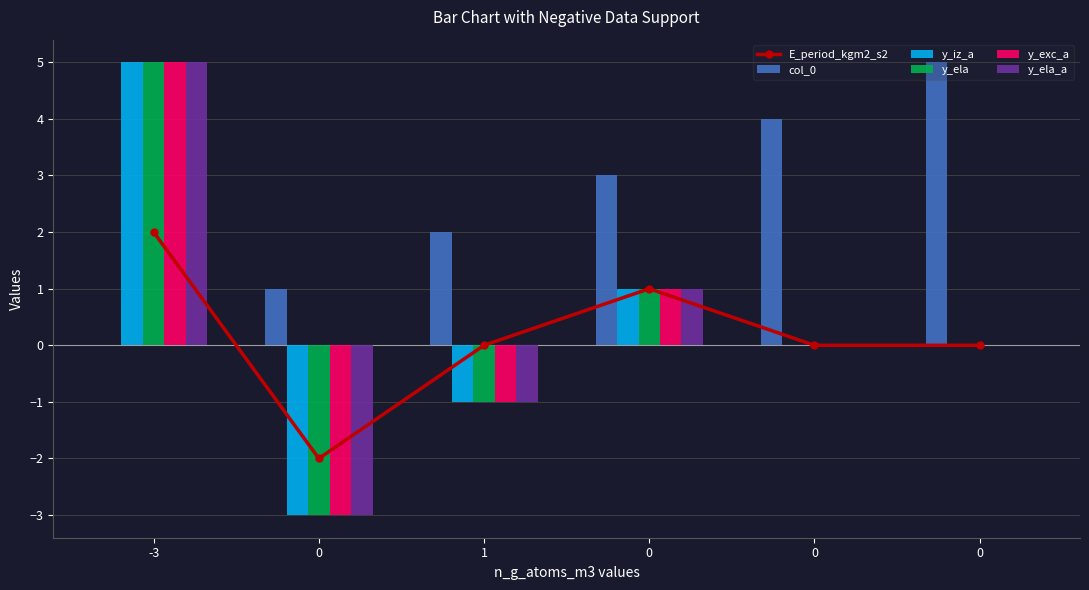

What is the total value across all series at 0?

-13